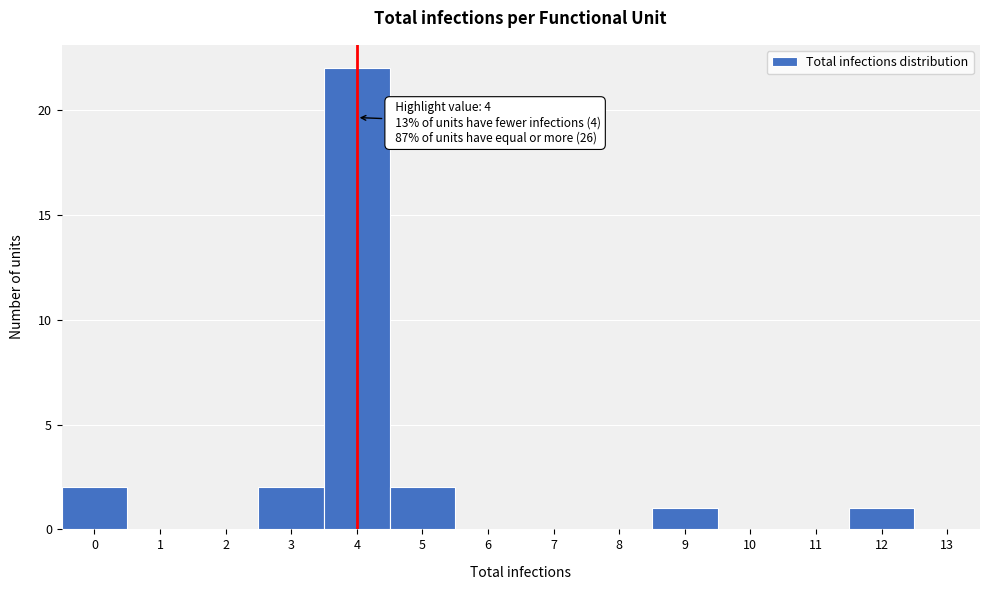

Which range on the x-axis has the tallest bar?

3.5 to 4.5